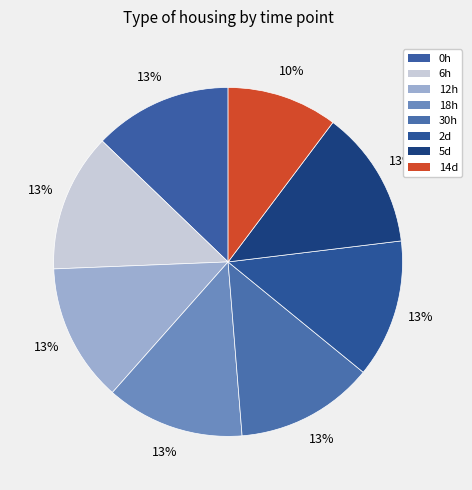

Count the number of slices in the pie.

8